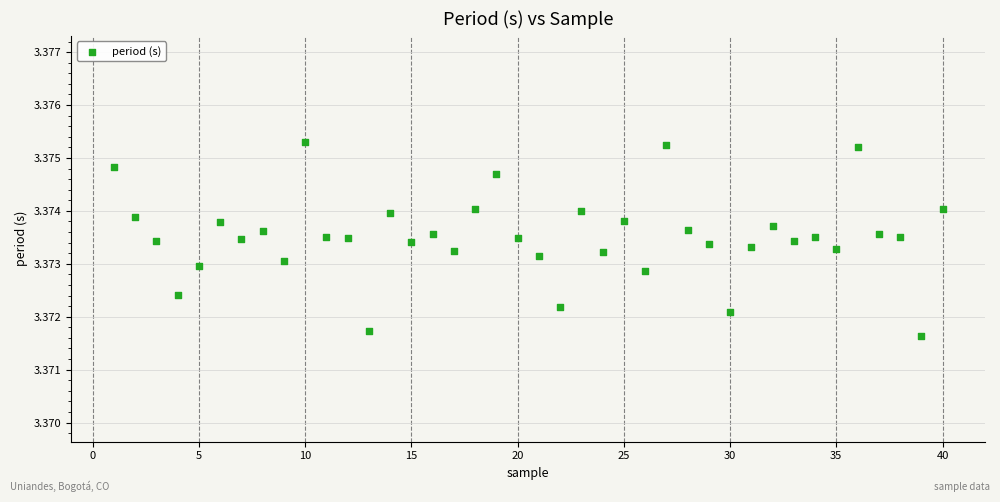

What is the range of X values (max minus min)?

39.0